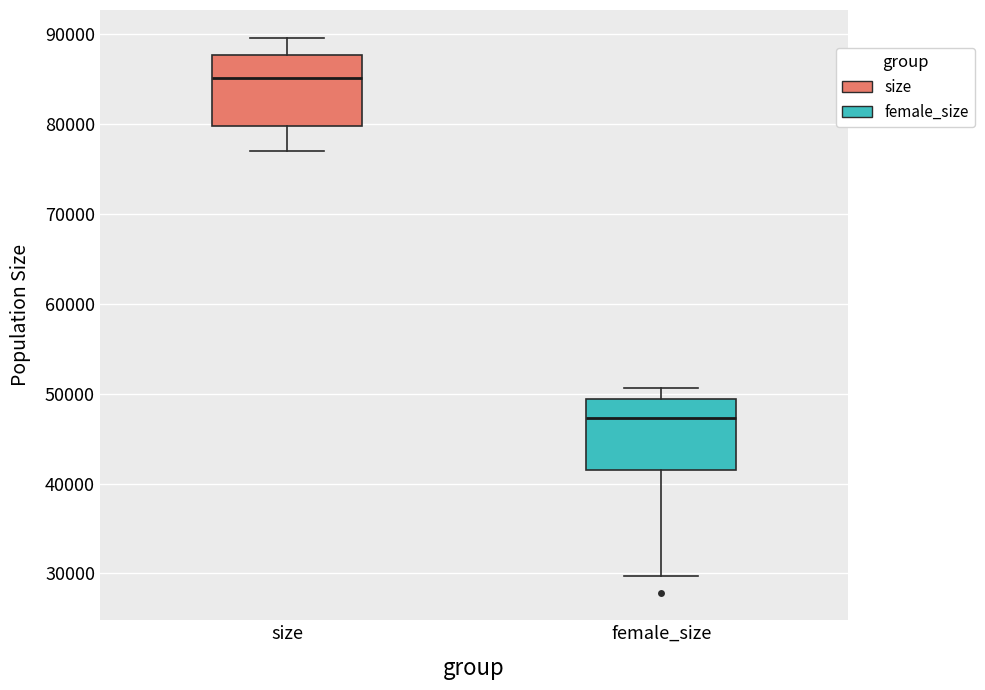

Where is the lower edge of the box for size on the y-axis? The values are not printed on the chart, so give them approximately, as read against the axis.

80000